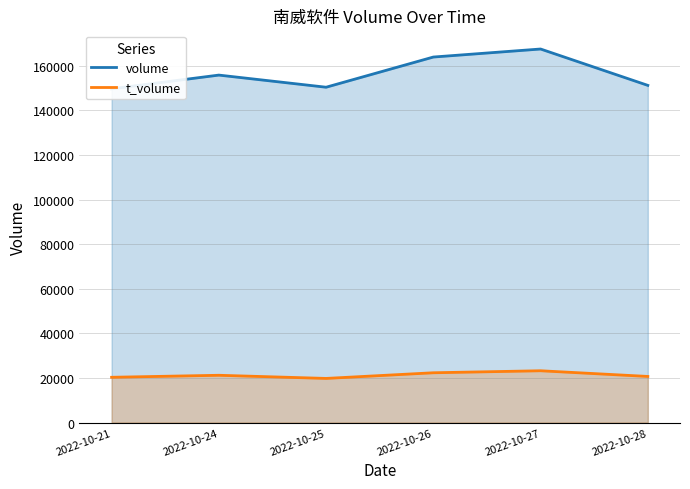

Reading left to right, transcribe all the data shown in this chart.

volume: 2022-10-21=149721	2022-10-24=155881	2022-10-25=150437	2022-10-26=163980	2022-10-27=167580	2022-10-28=151266
t_volume: 2022-10-21=20312	2022-10-24=21213	2022-10-25=19801	2022-10-26=22340	2022-10-27=23240	2022-10-28=20690